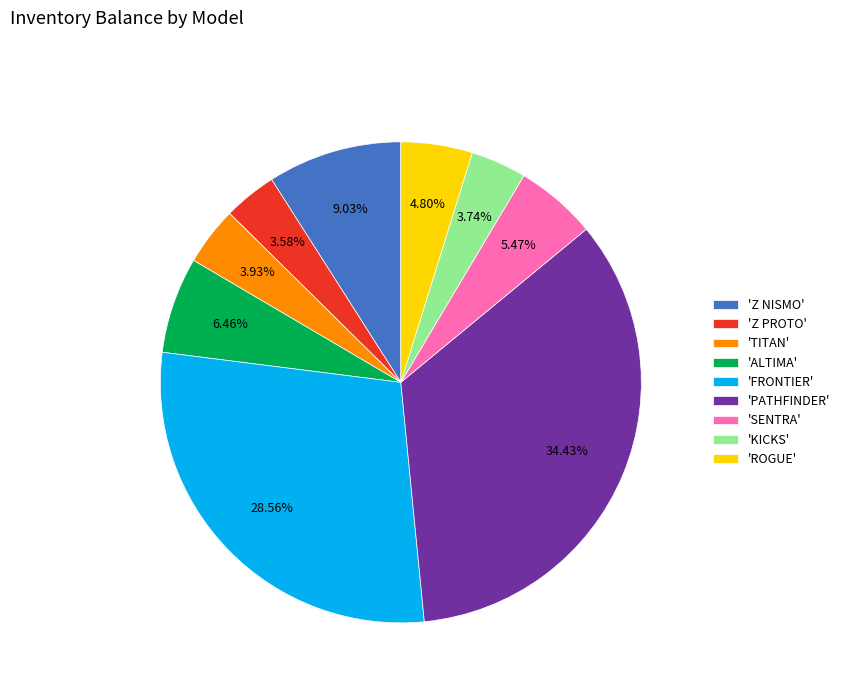

How many slices are in this pie chart?

9